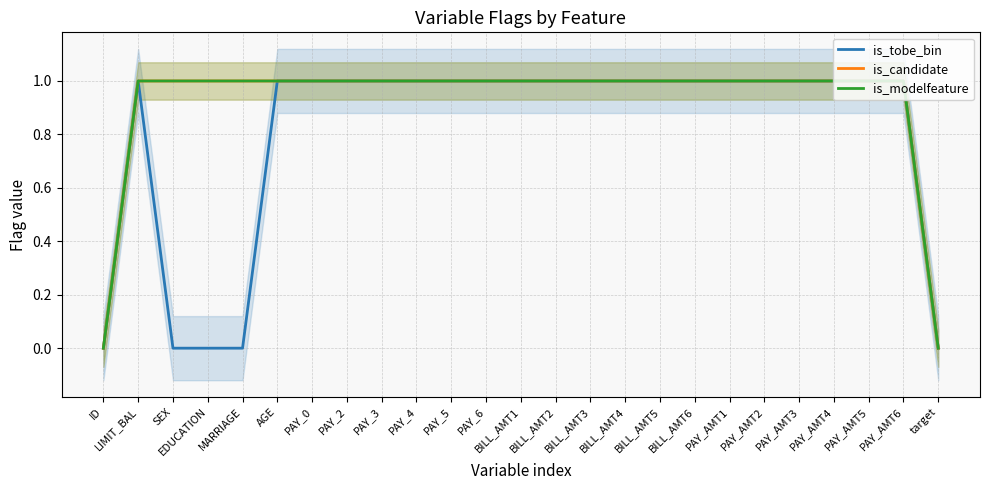

How many series are shown in this chart?

3